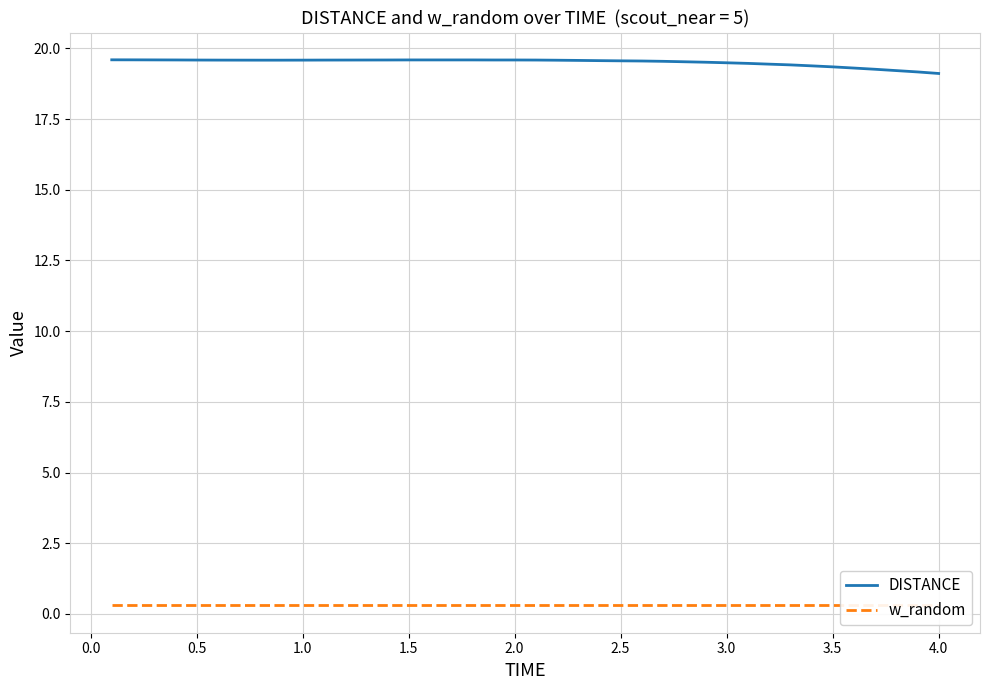

Count the DISTANCE values in the range 19 to 20.

40